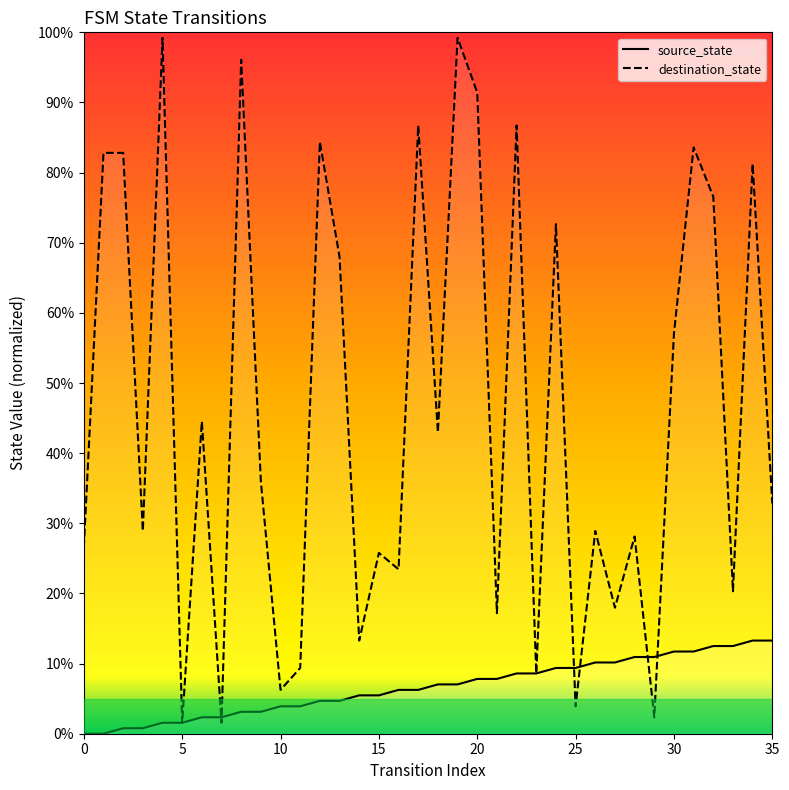

Is the value of source_state at 32 greater than the value of destination_state at 19?

No